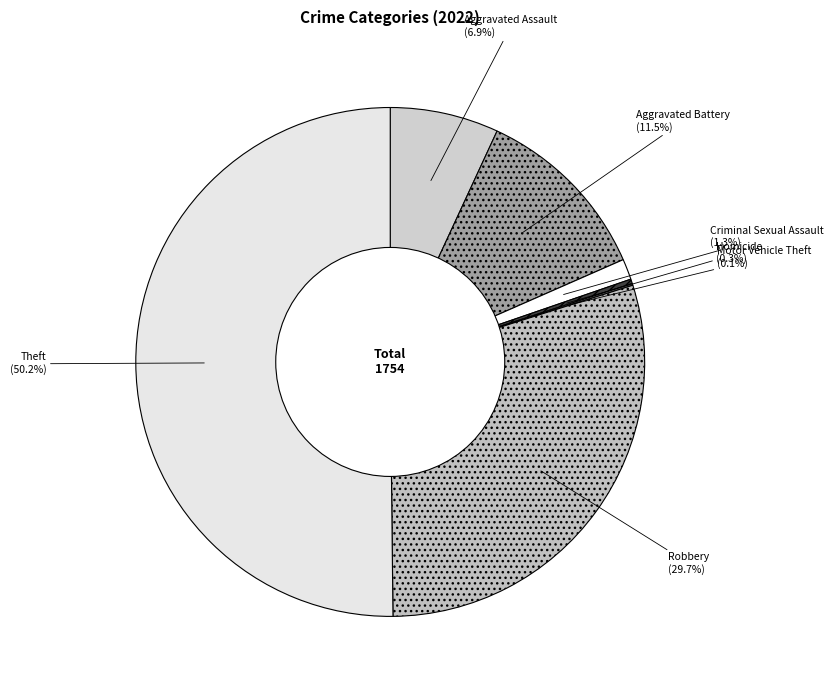

The Aggravated Assault slice represents 7% of the pie. True or false?

True